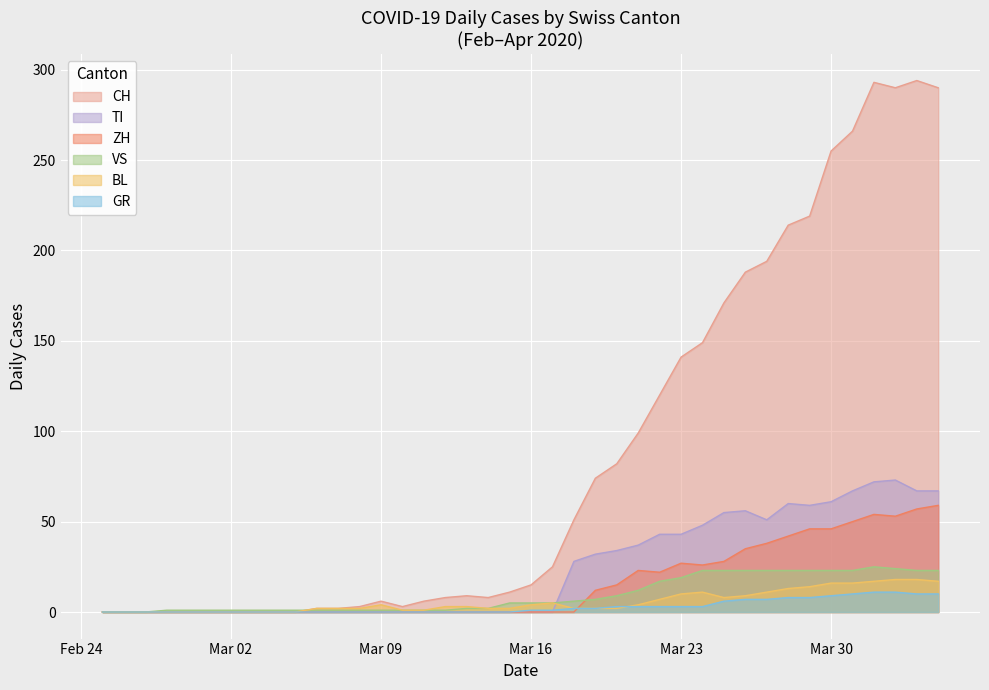

Which category has the highest value in the CH series?

2020-04-03